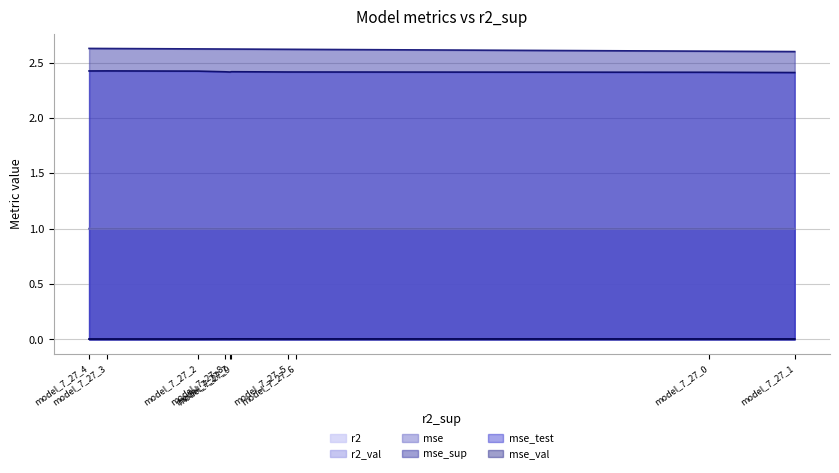

What is the spread (max minus min) of values at model_7_27_8?

2.6